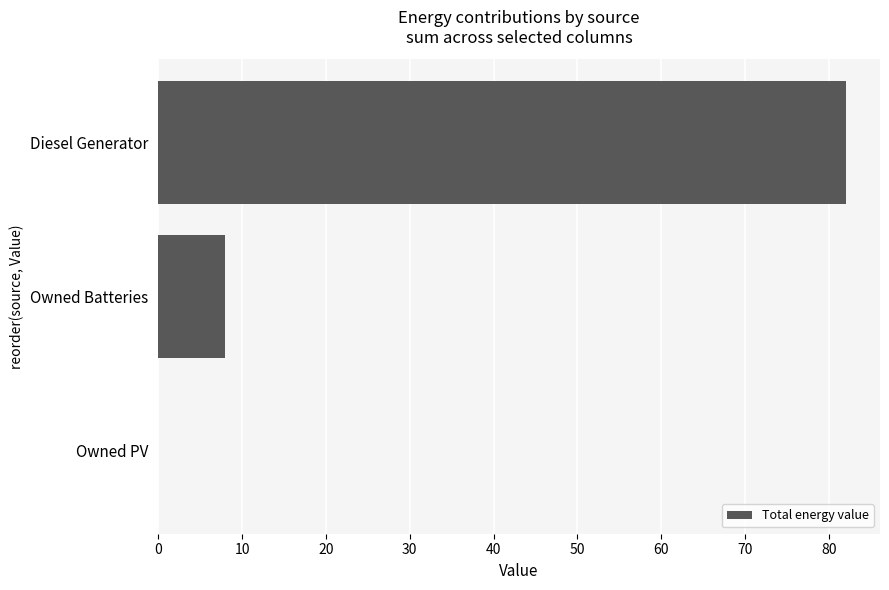

What is the change in value from Owned PV to Diesel Generator?

+82.0